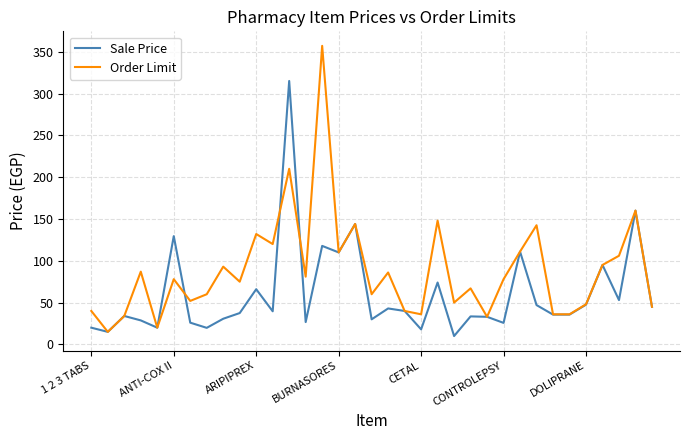

Which series has the largest range (max minus min)?

Order Limit